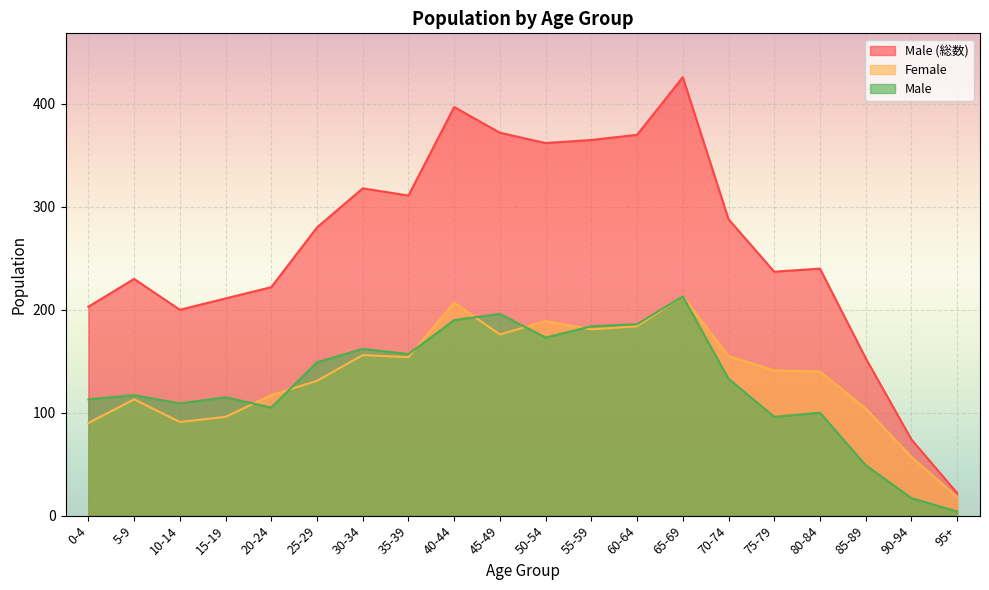

How many intersections are there between Male and Female?

6